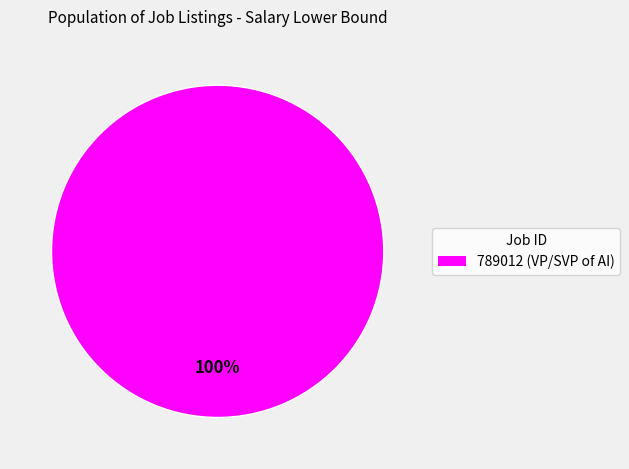

True or false: 789012 (VP/SVP of AI) accounts for 100% of the total.

True